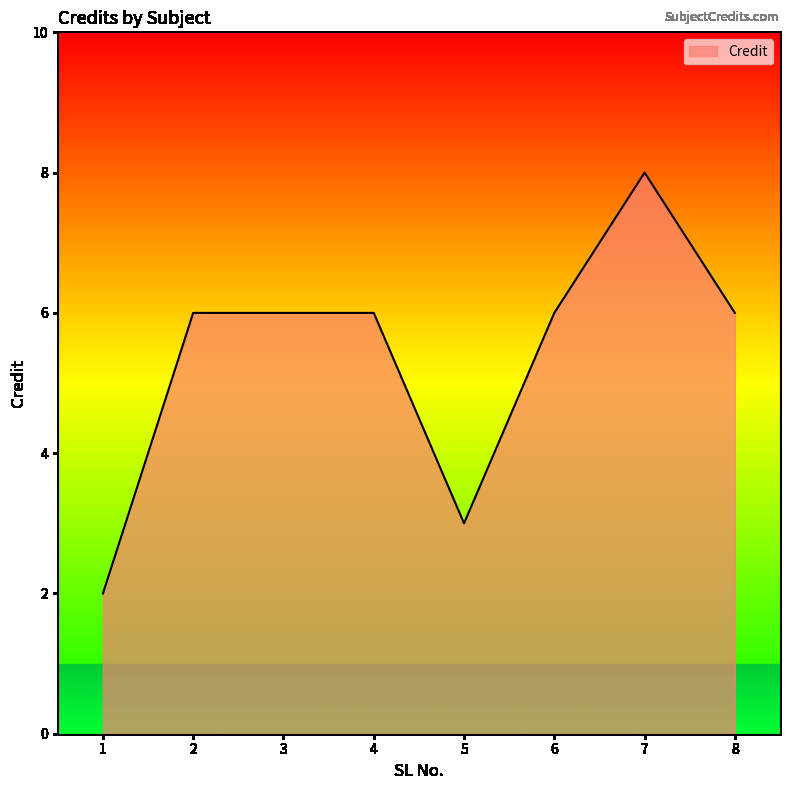

Which category has the highest value across all series?

7